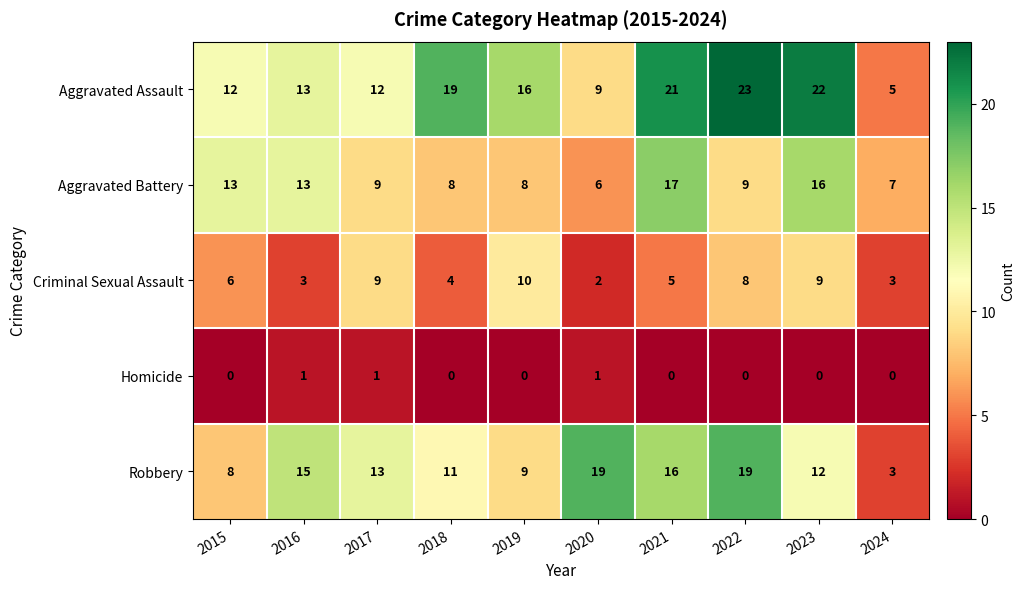

What is the difference between the maximum and minimum values in the Aggravated Assault series?

18